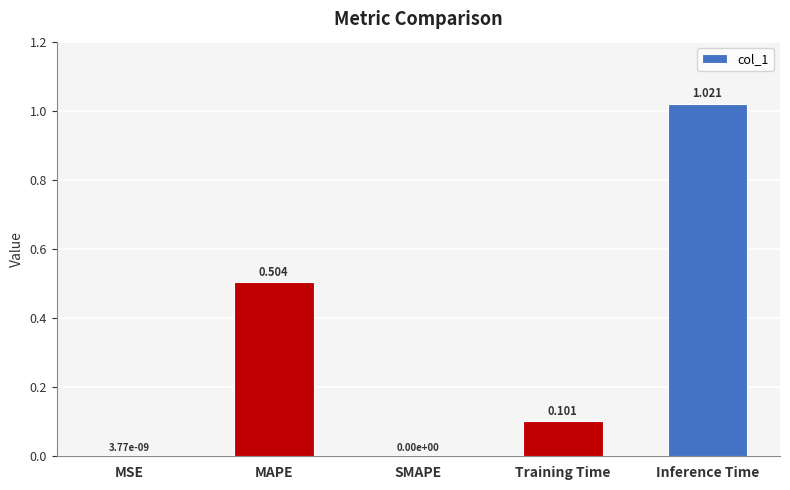

Is it true that the value at MSE is 0.0?

True